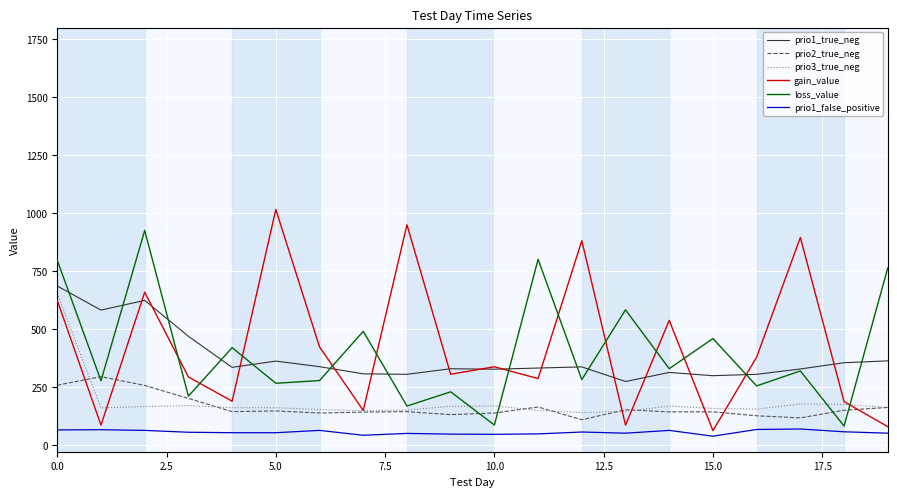

What is the difference between the maximum and second lowest values in the prio1_false_positive series?

27.0